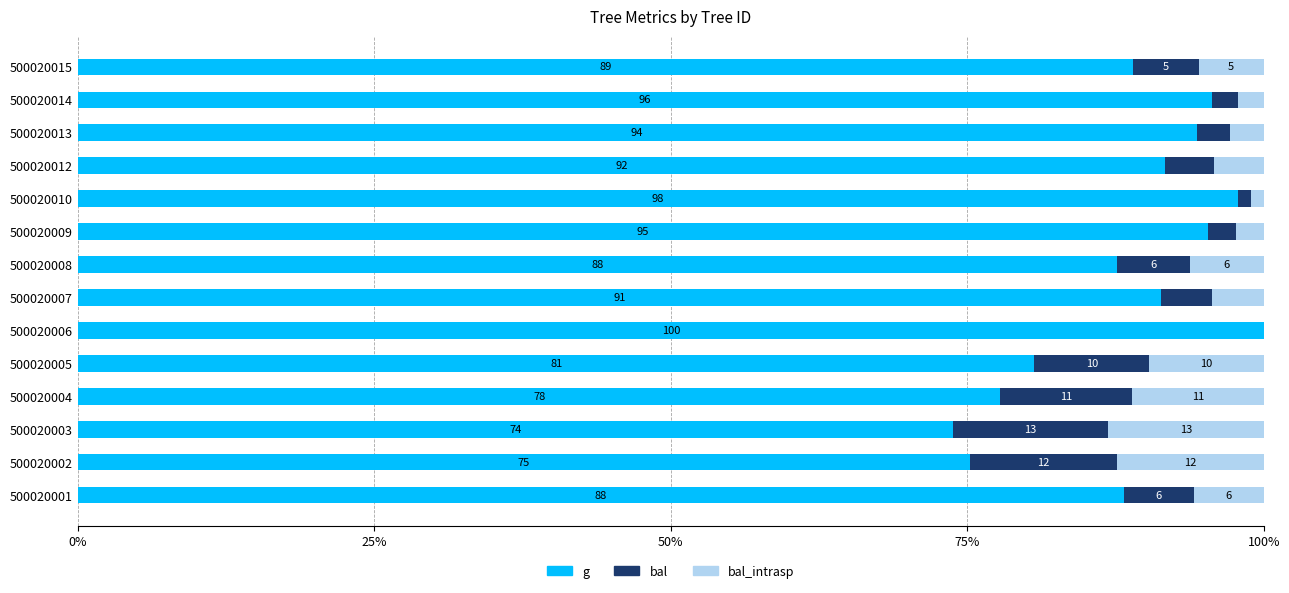

Which series changed the most between 500020009 and 500020015?

g